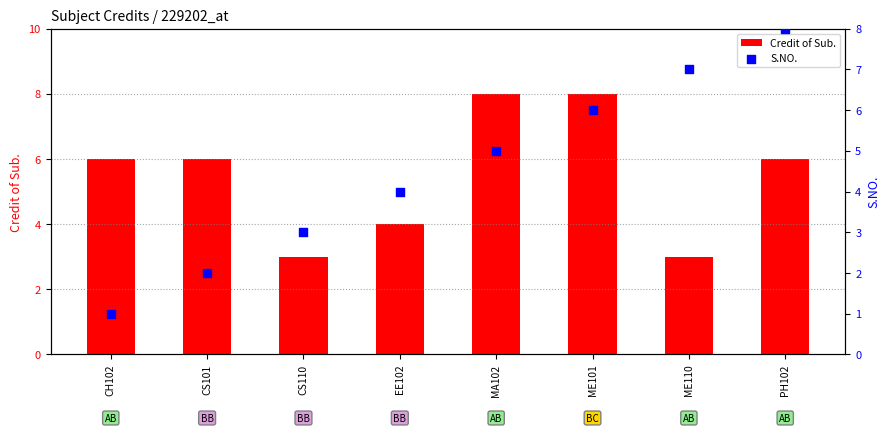

At which category is the sum across all series the highest?

ME101